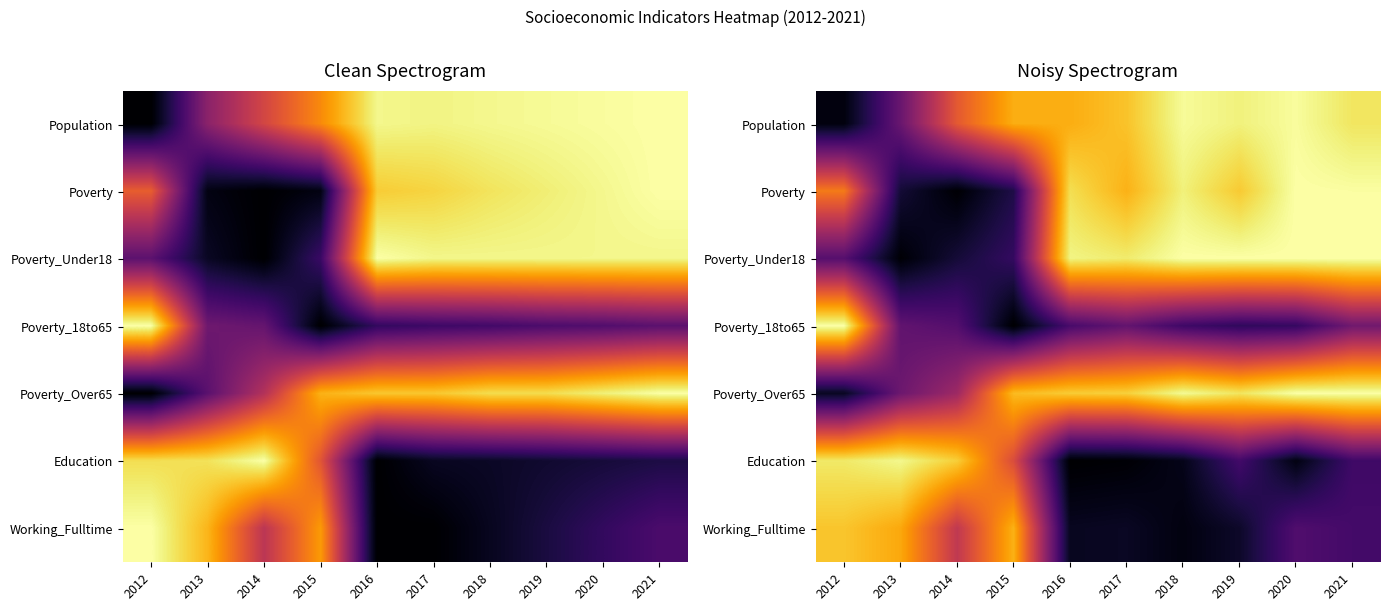

Which label corresponds to the largest value in the chart?

2020